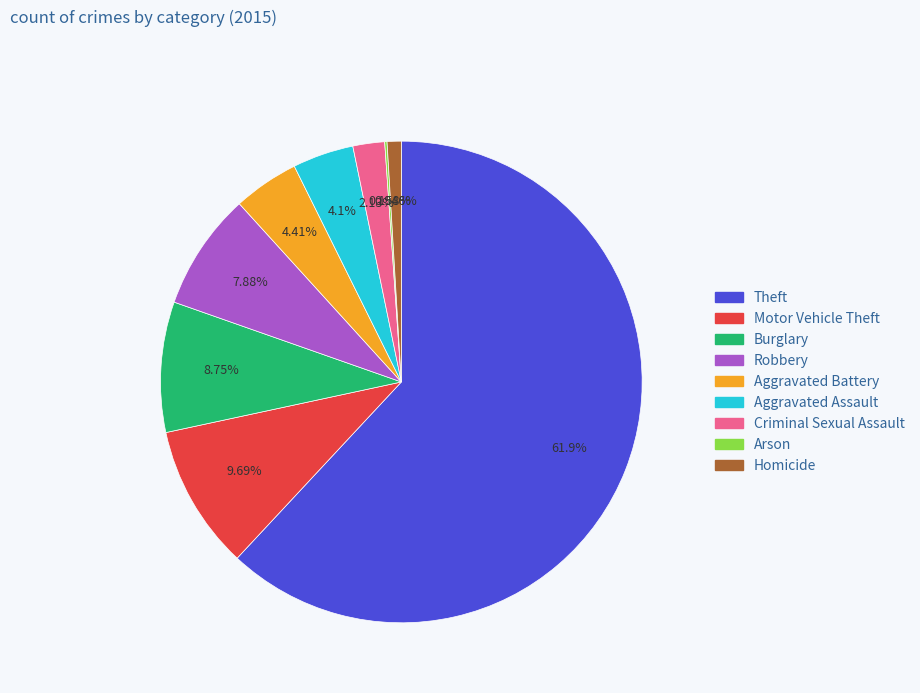

To the nearest percent, what percentage of the pie is Robbery?

8%